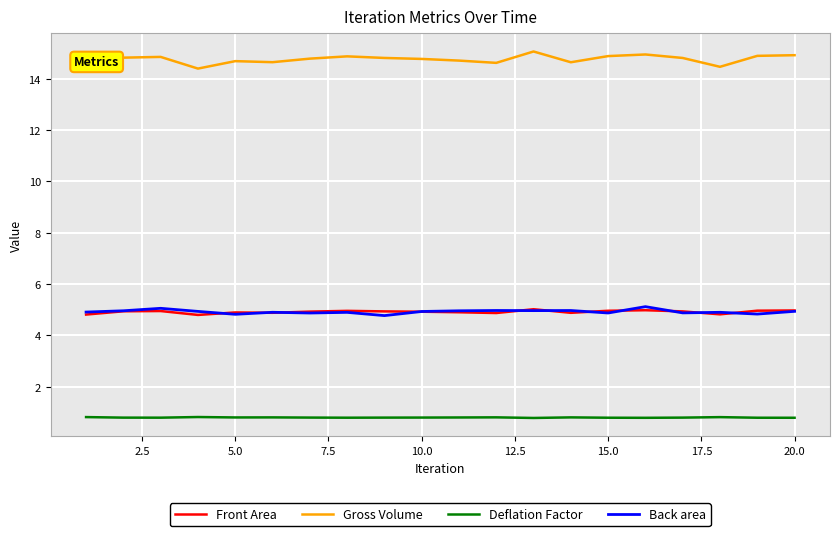

At how many categories does at least one series exceed 4?

20